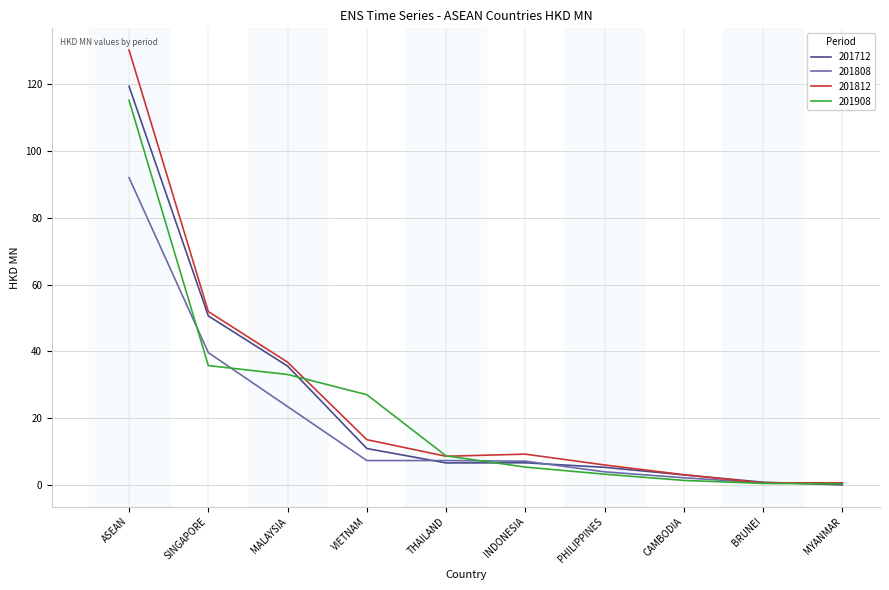

What position from the left is PHILIPPINES?

7